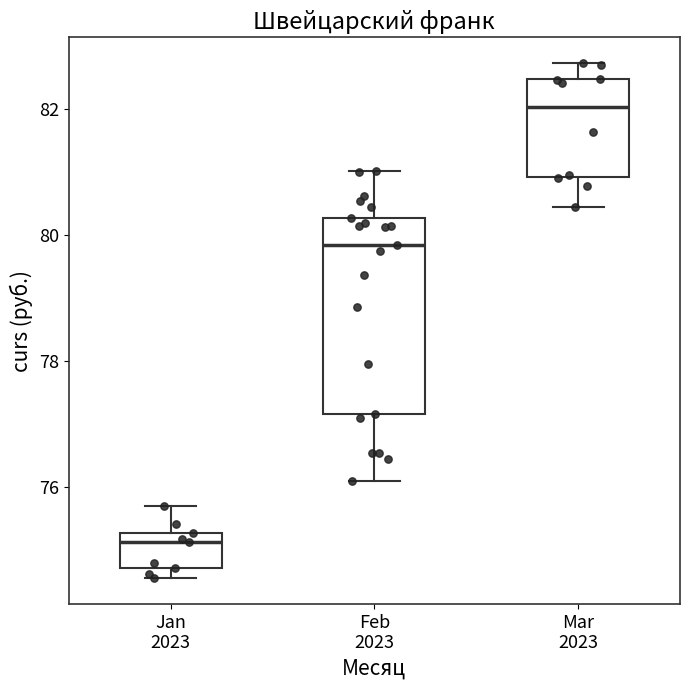

Comparing the boxes themselves (not the whiskers), which one is the tallest?

Feb 2023